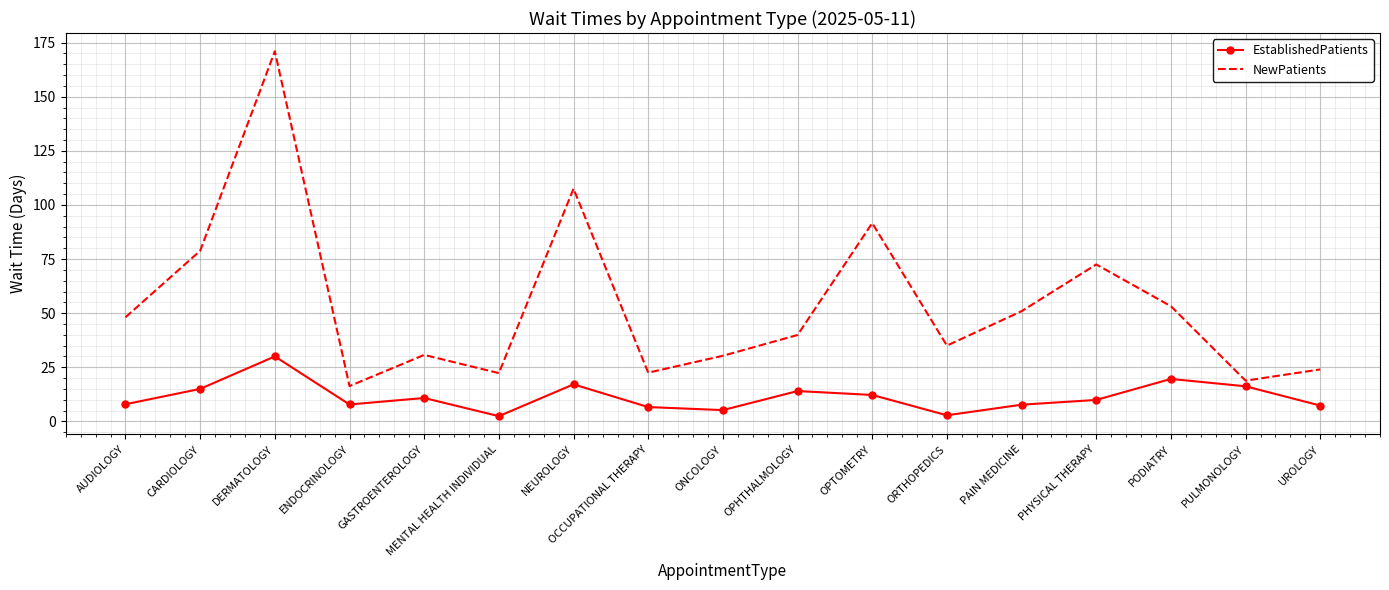

What are all the series names shown in the legend?

EstablishedPatients, NewPatients